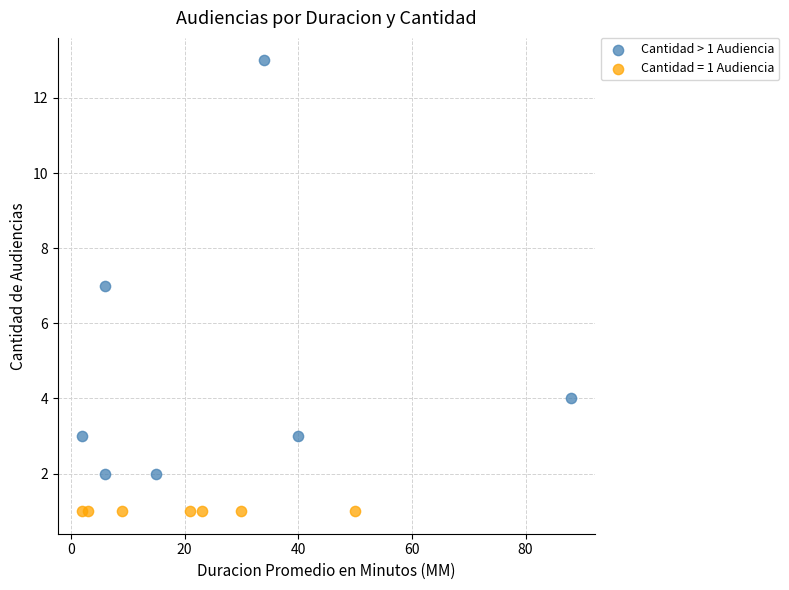

Which series contains the lowest Y value?

Cantidad = 1 Audiencia